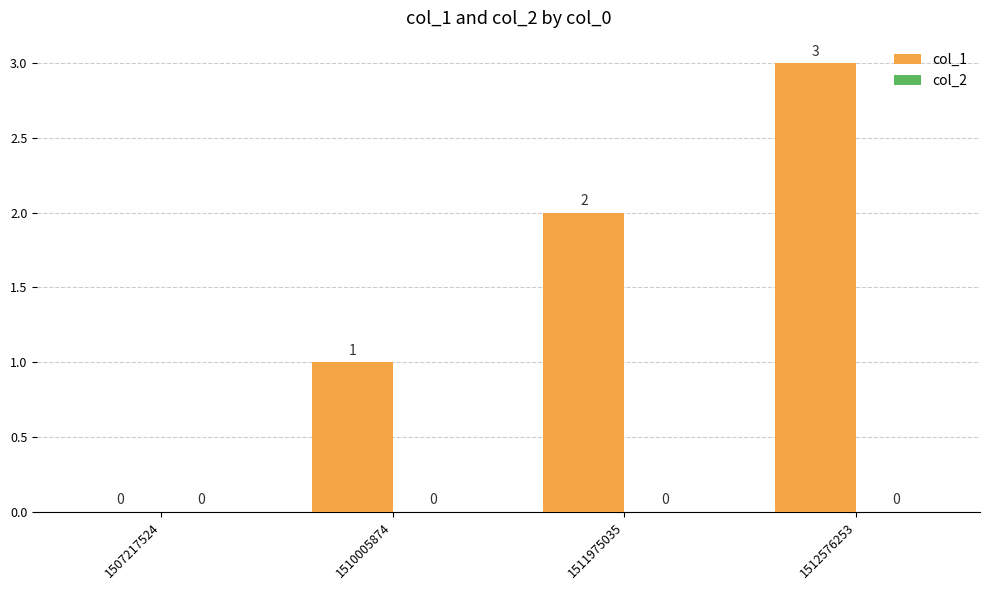

What is the change in value from 1507217524 to 1511975035?

+2